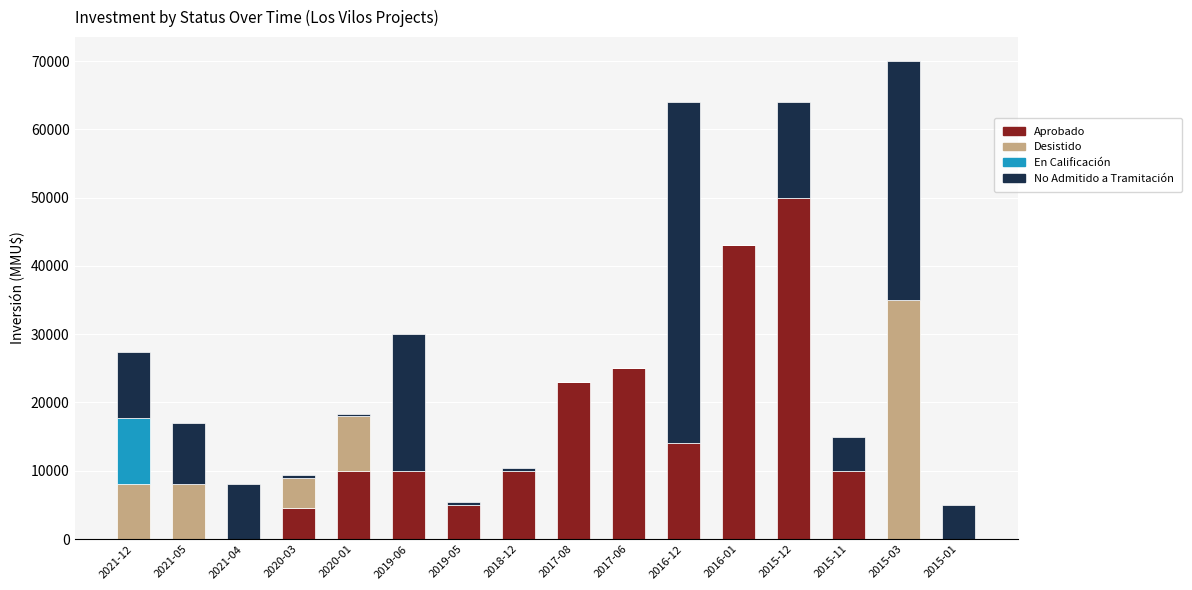

At which label does Aprobado reach its peak?

2015-12